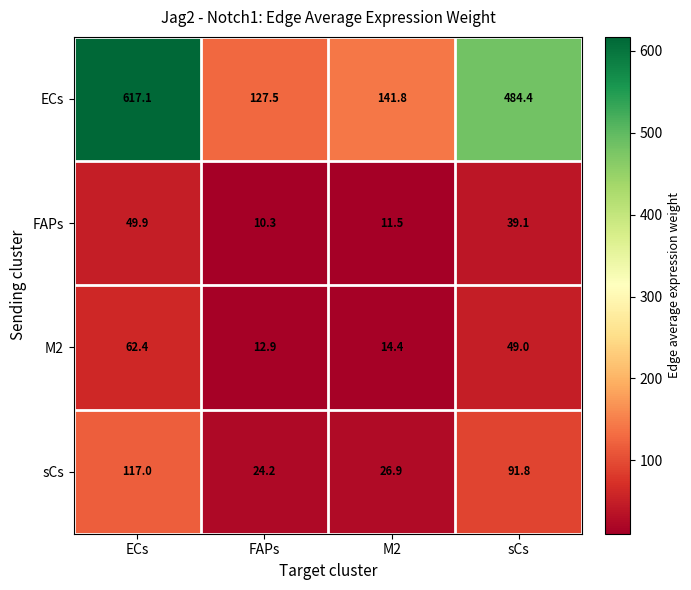

True or false: FAPs has a value of 11.5 at M2.

True